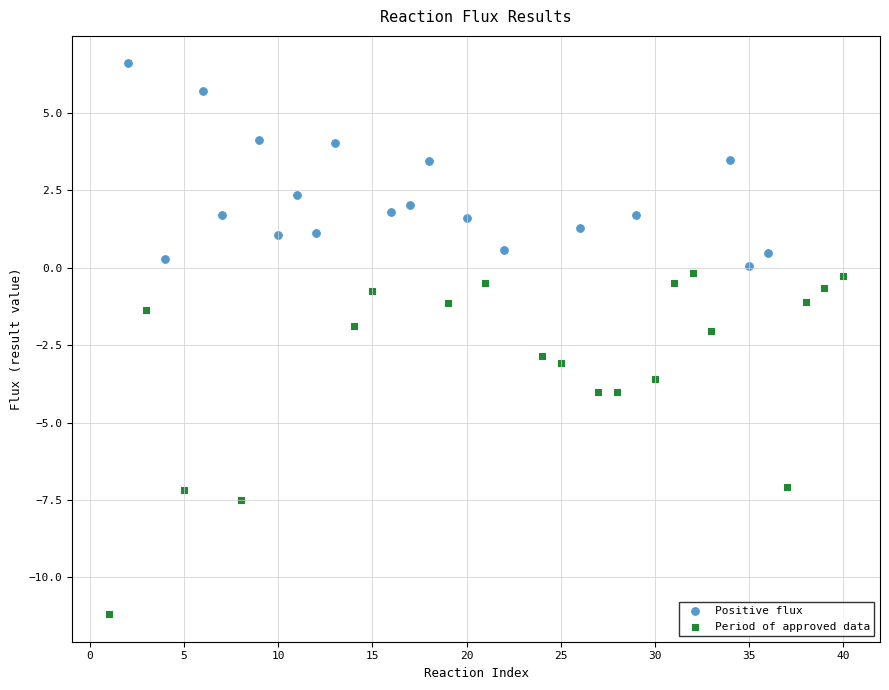

Which series reaches the maximum Y coordinate?

Positive flux